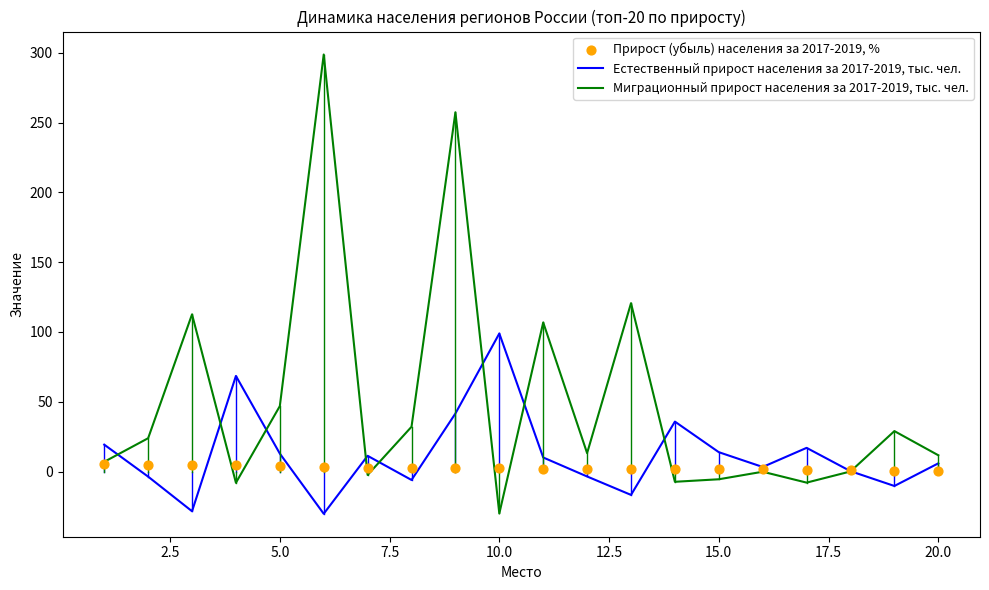

What is the highest value of the Миграционный прирост населения за 2017-2019, тыс. чел. series?

298.7